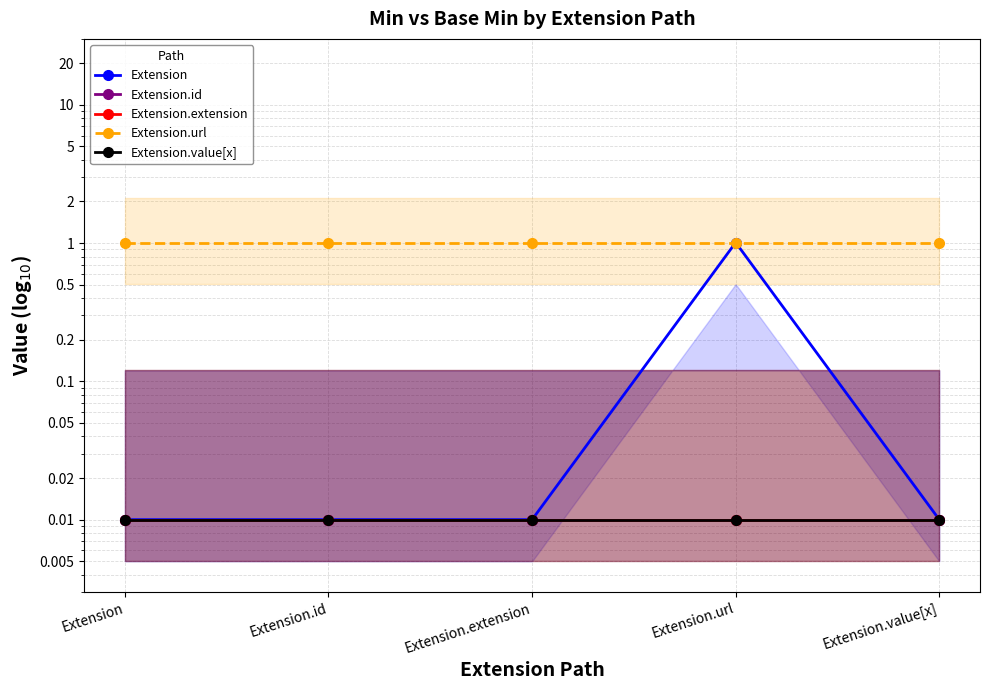

Reading left to right, what are all the values shown in this chart?

Extension: 0.0	0.0	0.0	1.0	0.0
Extension.id: 0.0	0.0	0.0	0.0	0.0
Extension.extension: 0.0	0.0	0.0	0.0	0.0
Extension.url: 1.0	1.0	1.0	1.0	1.0
Extension.value[x]: 0.0	0.0	0.0	0.0	0.0